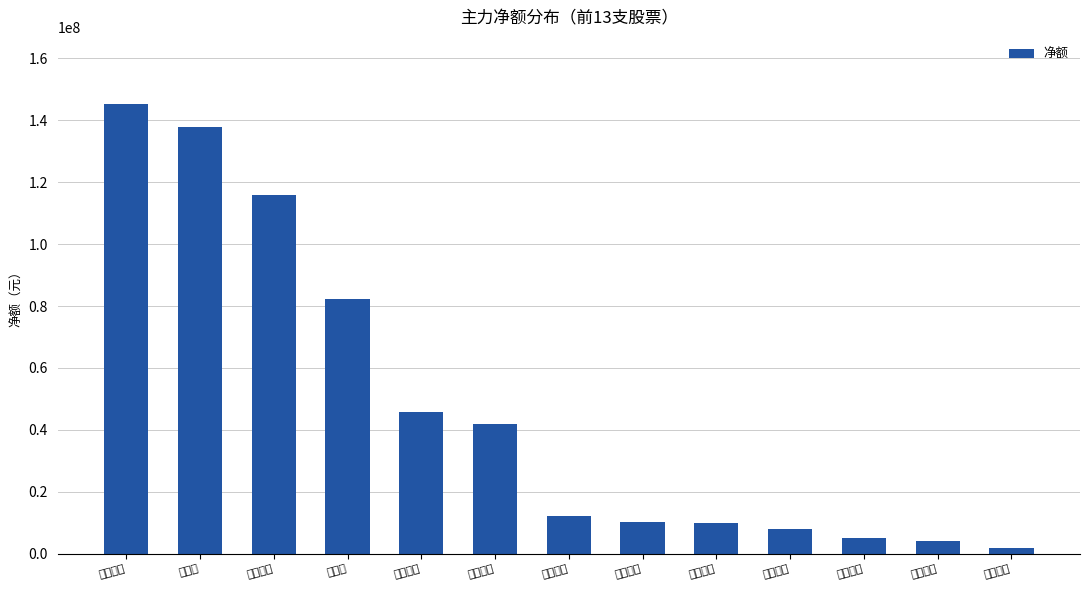

What is the difference between the second highest and minimum values?

135879998